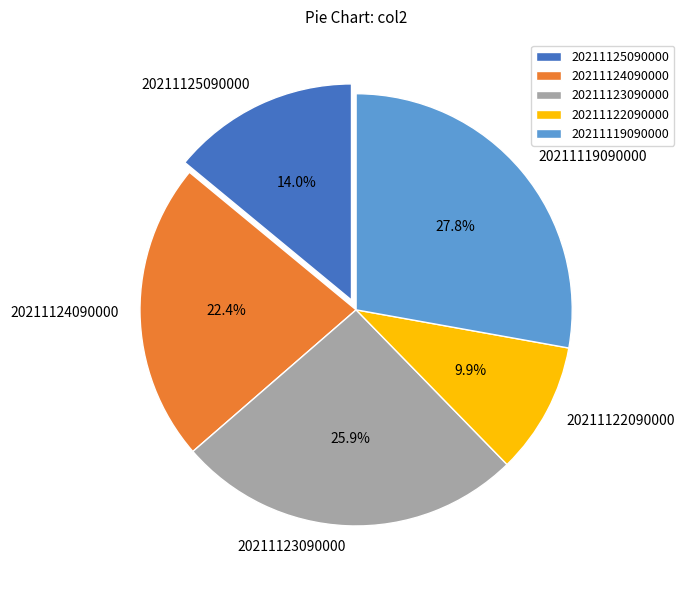

To the nearest percent, what is the difference between the 20211123090000 and 20211124090000 slice percentages?

4%